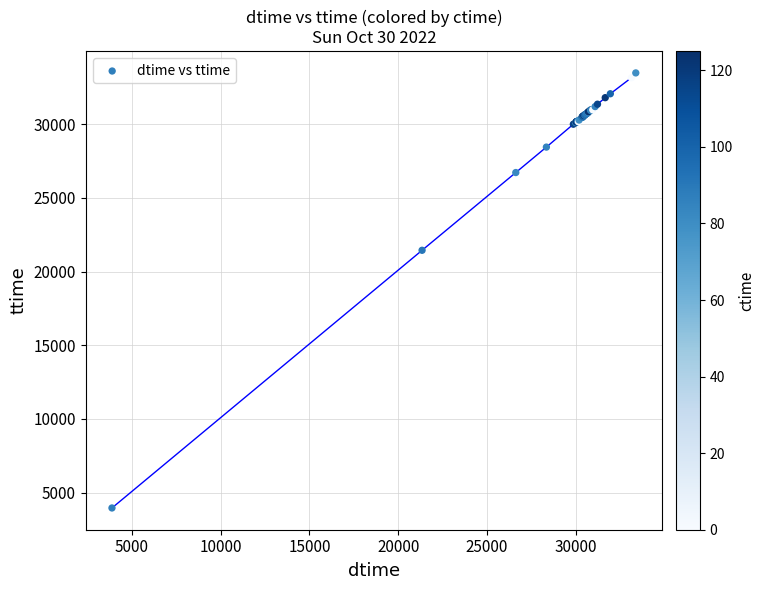

What Y value in the scatter plot is closest to 18715?

21439